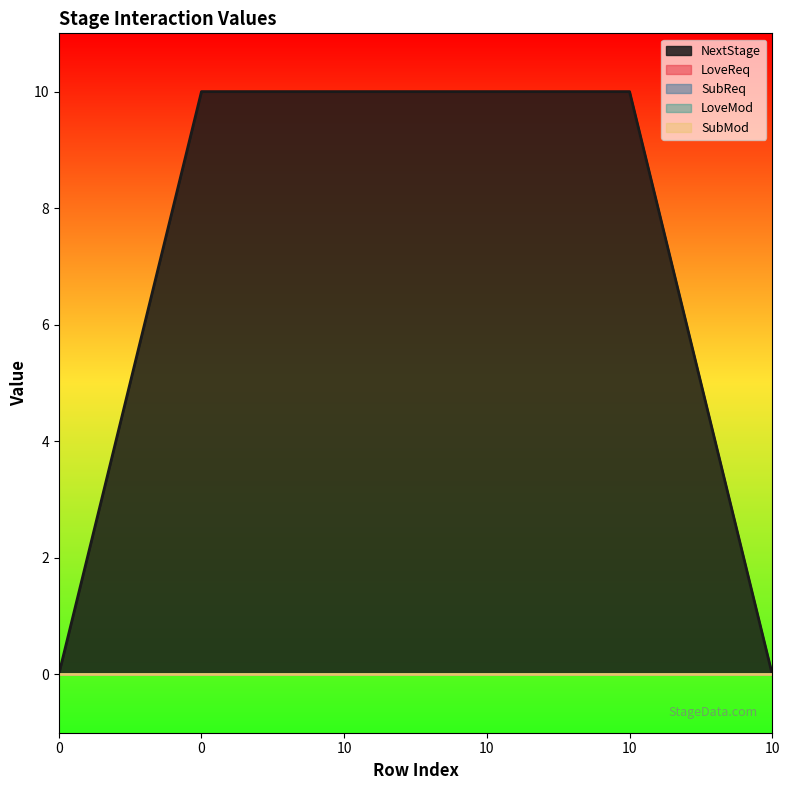

What are all the series names shown in the legend?

NextStage, LoveReq, SubReq, LoveMod, SubMod